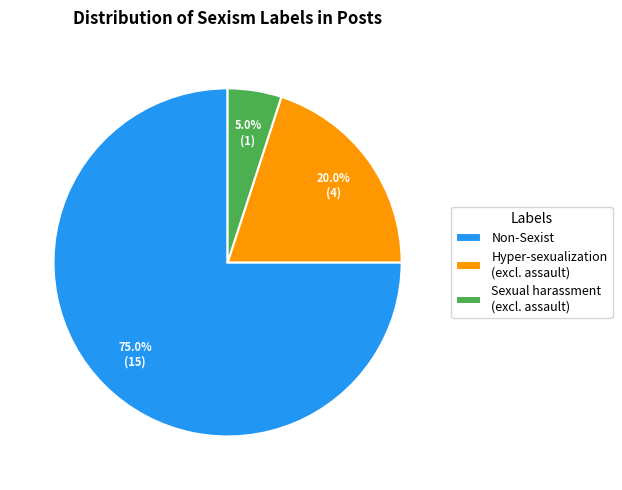

Is the sum of Sexual harassment (excl. assault) and Hyper-sexualization (excl. assault) greater than half?

No